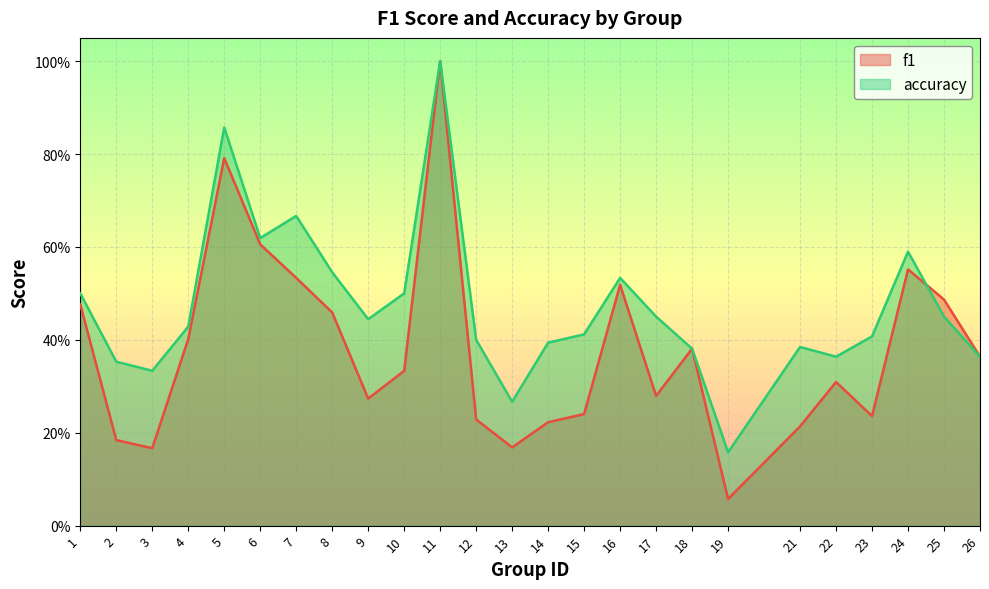

At which label does accuracy reach its minimum?

19